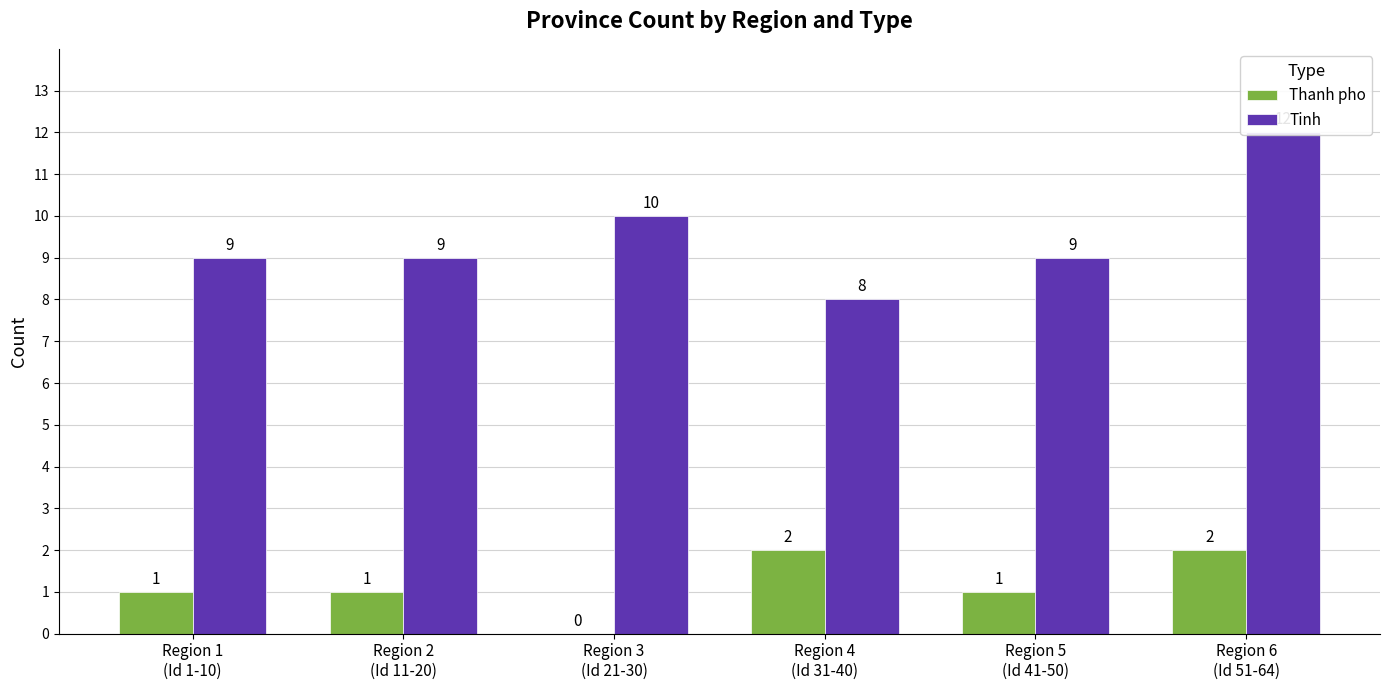

Does the chart contain stacked bars?

No